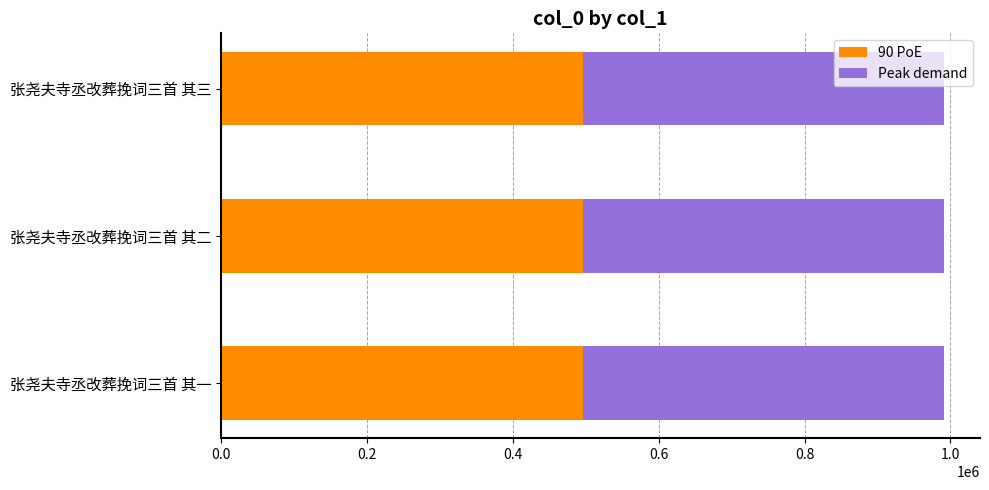

What is the minimum value for 90 PoE?

495501.0